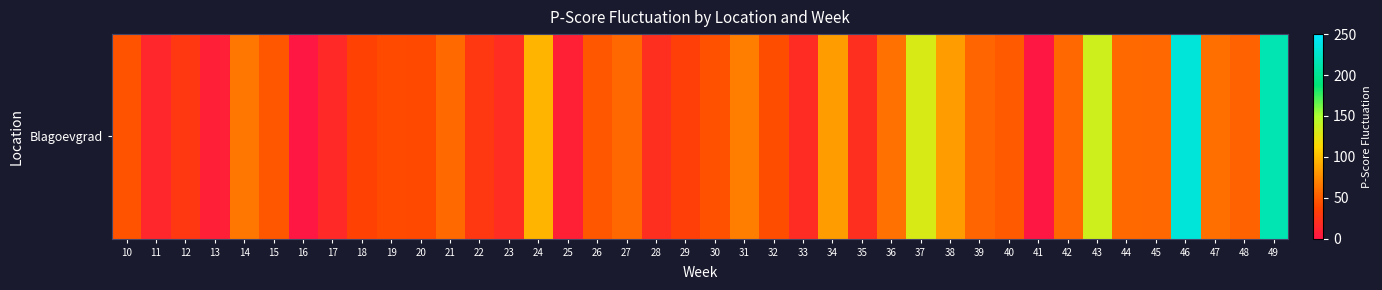

What is the greatest value displayed?

233.3